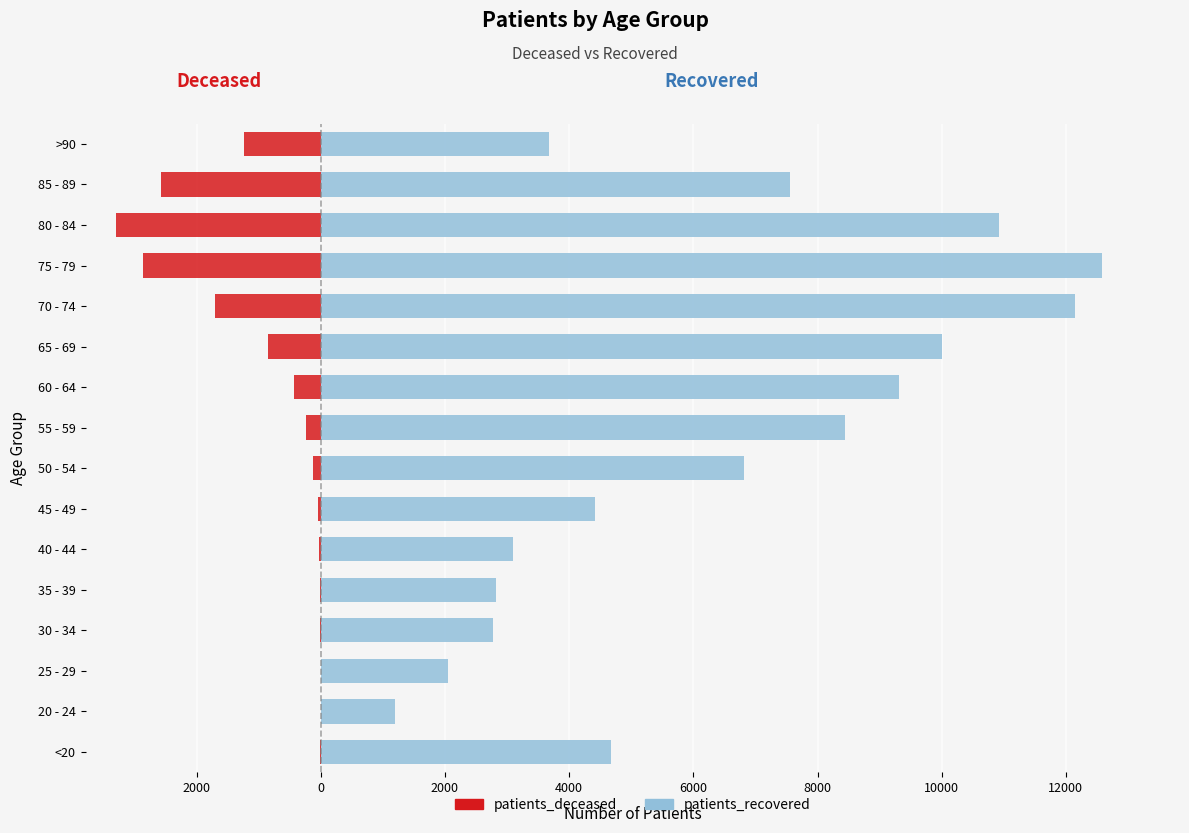

Count the number of categories in the chart.

16